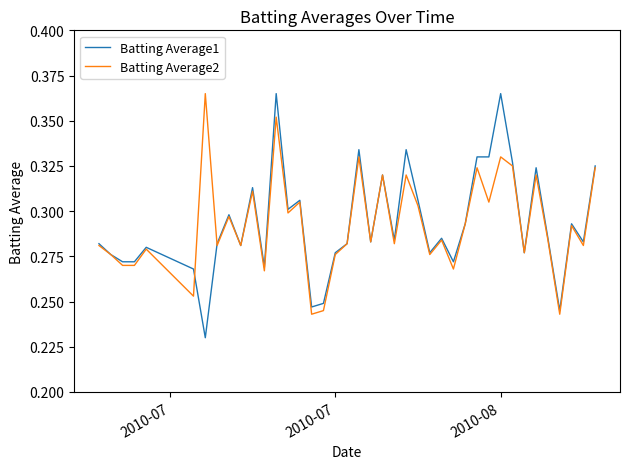

What is the label of the 9th point from the right?

2010-08